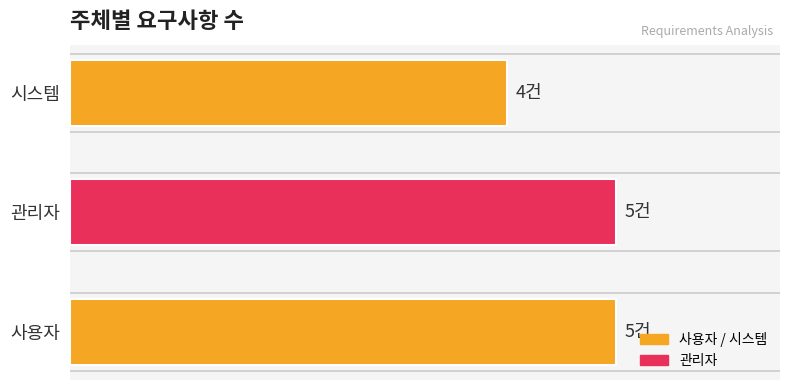

Are the bars horizontal?

Yes